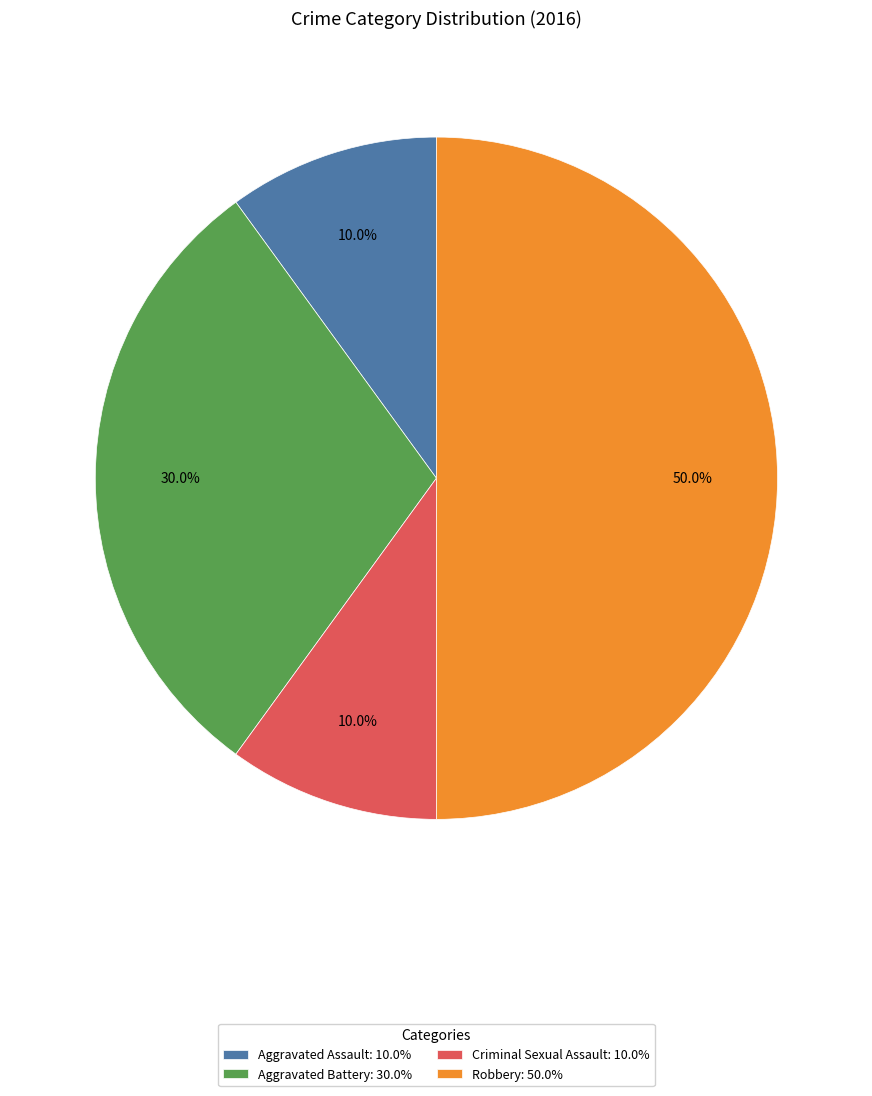

Count the number of slices in the pie.

4